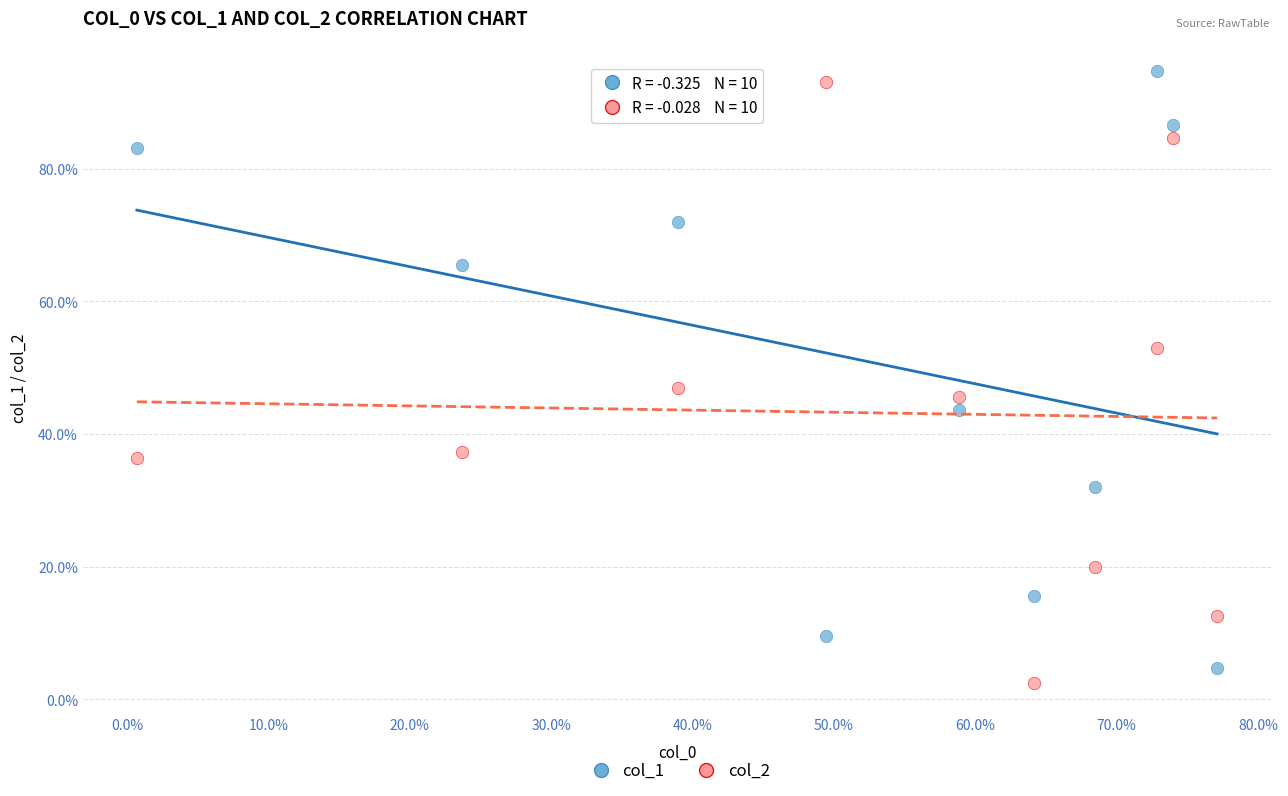

Which series reaches the minimum Y coordinate?

col_2